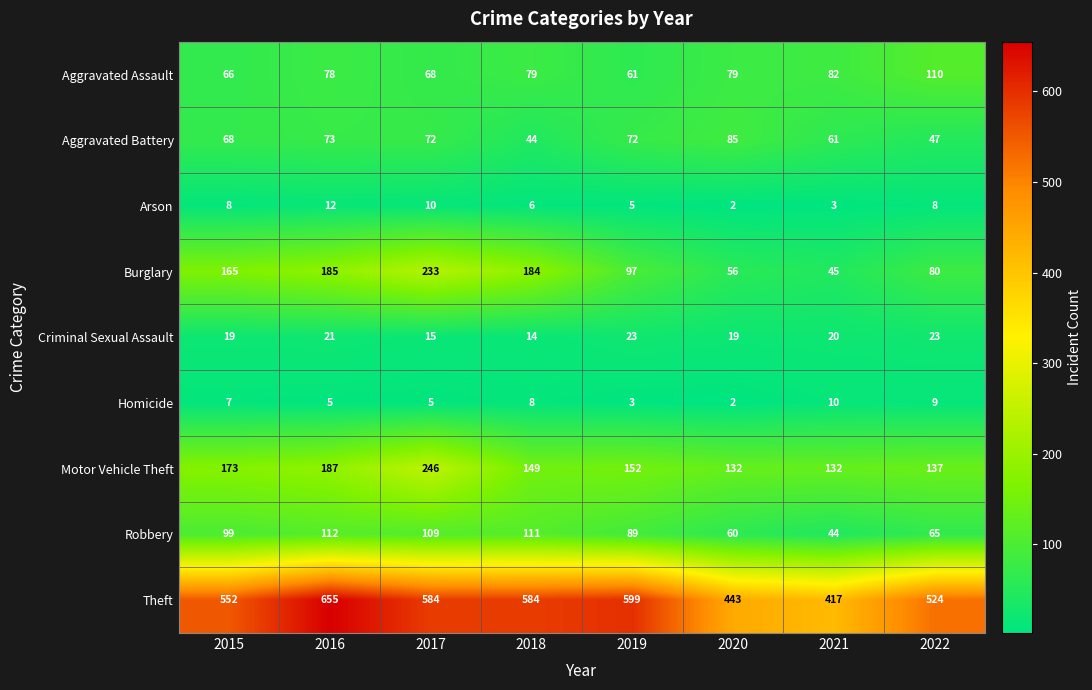

The value of Robbery at 2016 is 112. True or false?

True